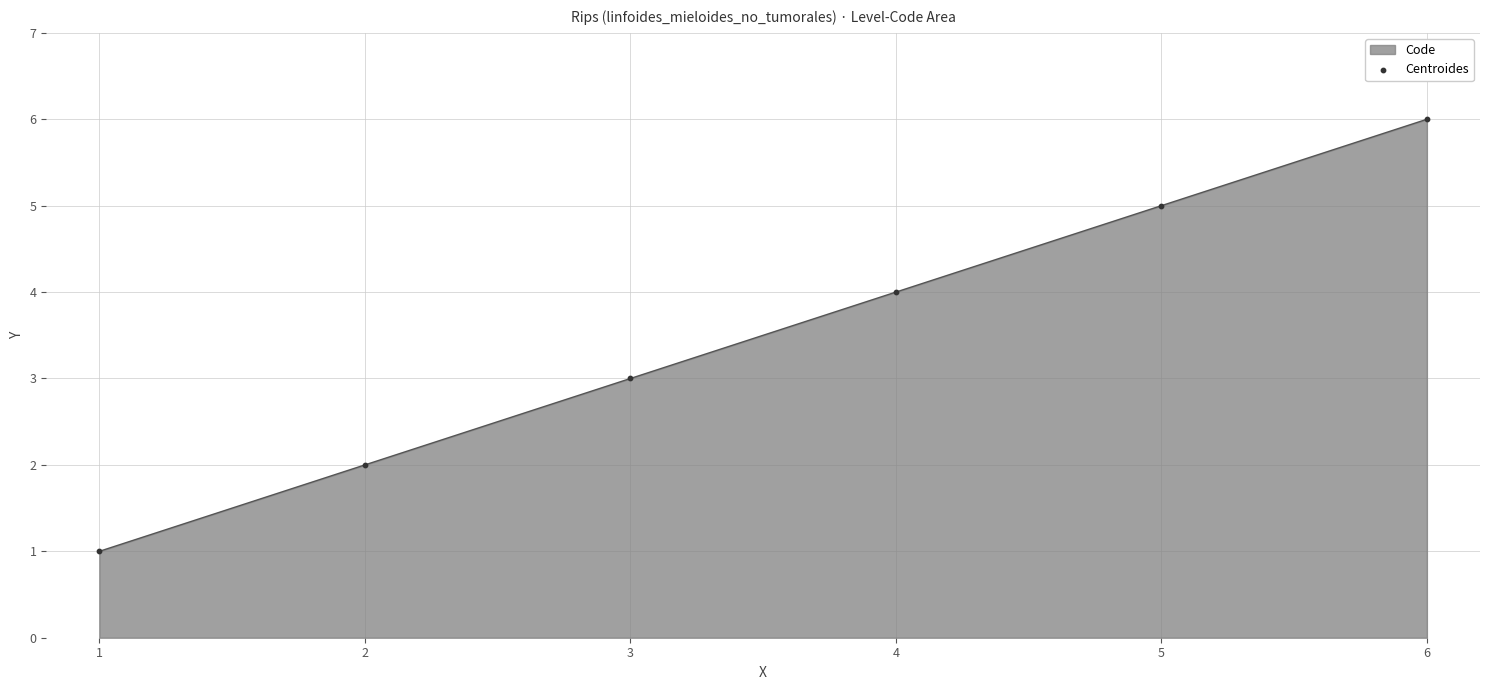

What is the ratio of the value at 4 to the value at 6?

0.7